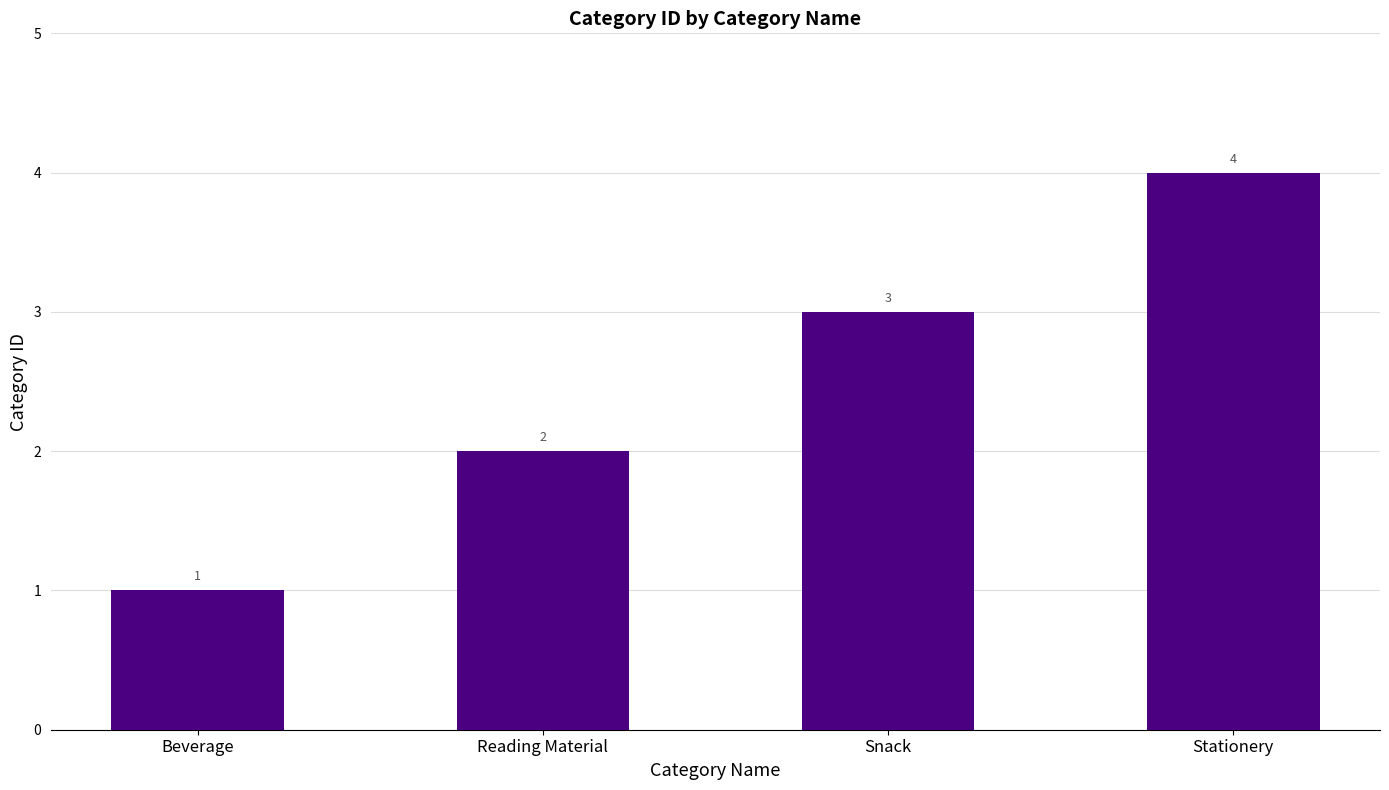

What is the difference between the second highest and minimum values?

2